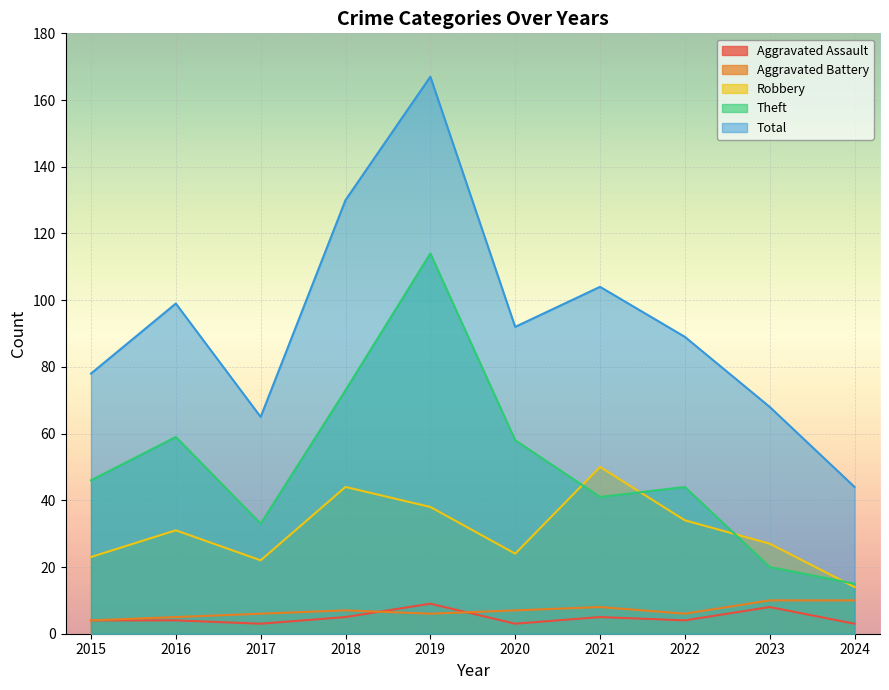

Count the number of data series in this chart.

5